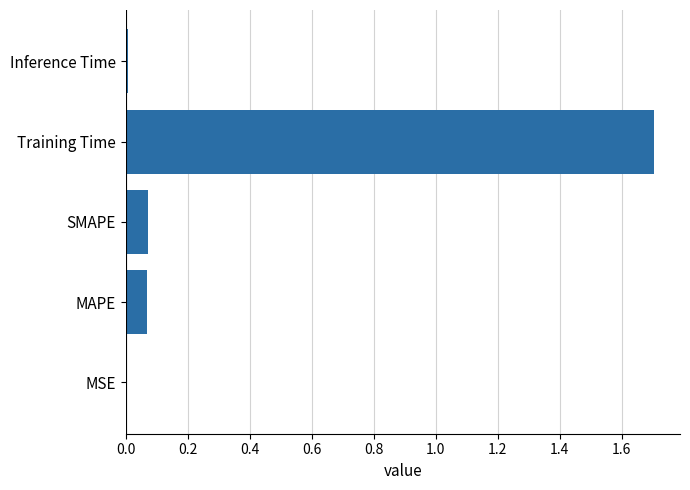

Between MSE and MAPE, which is larger?

MAPE